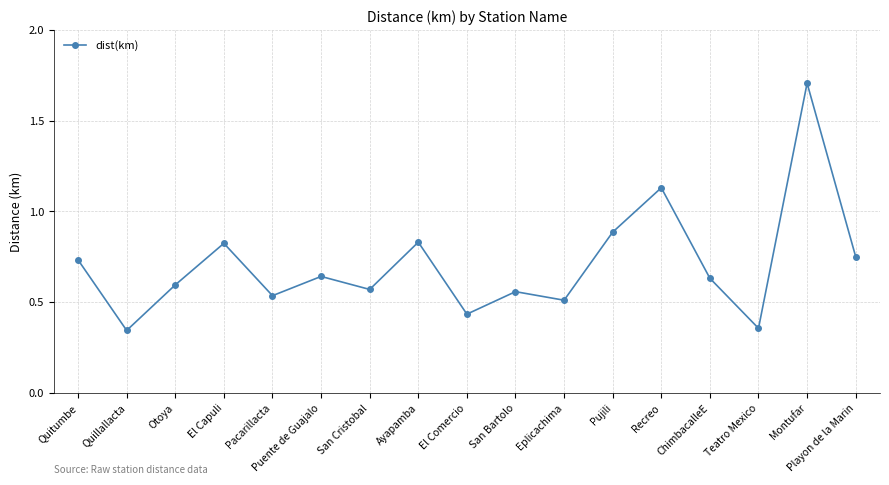

What is the sum of all values?

12.0